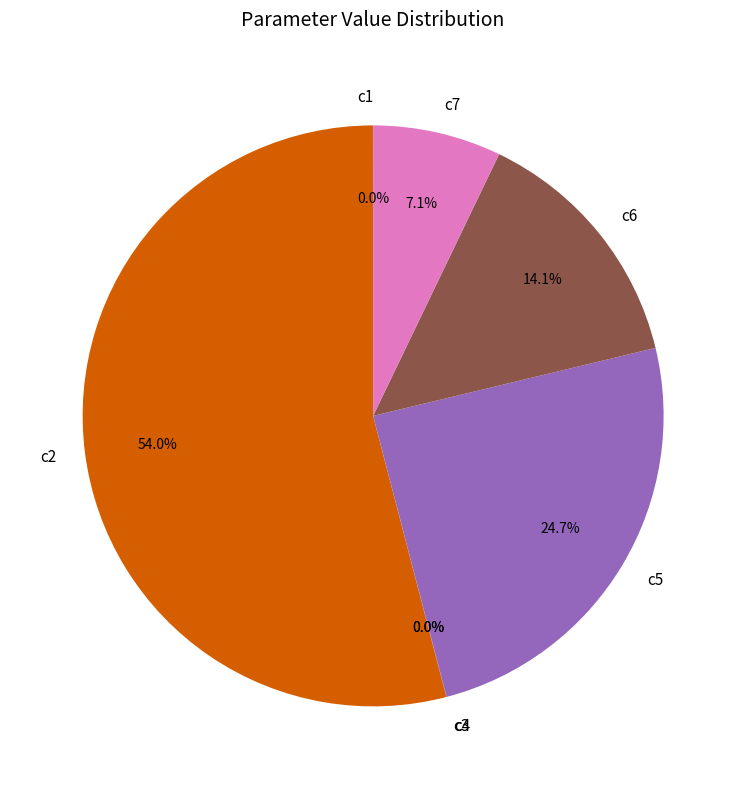

The c5 slice represents 17% of the pie. True or false?

False